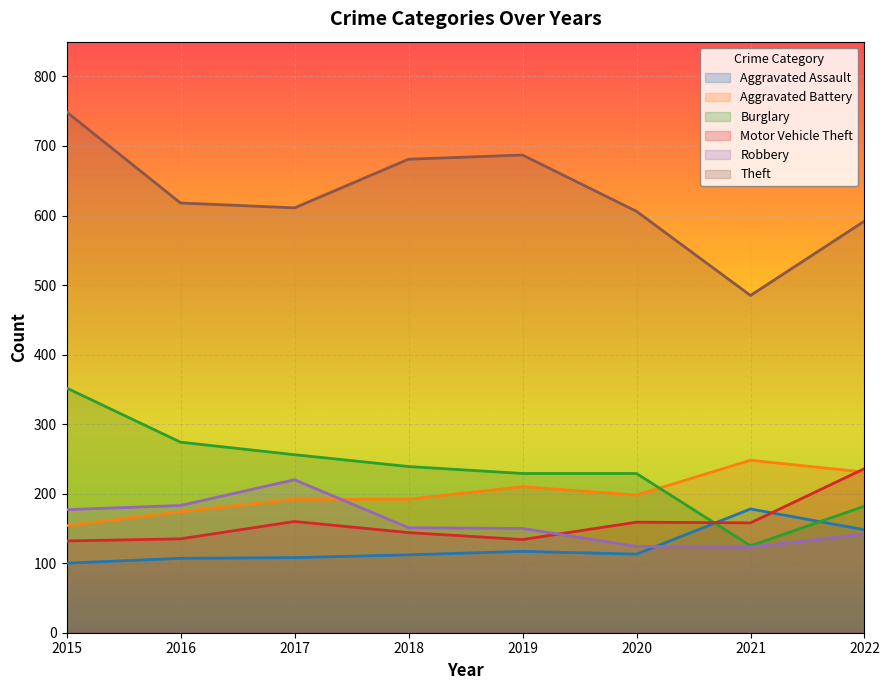

Does the chart display data point markers on the line(s)?

No